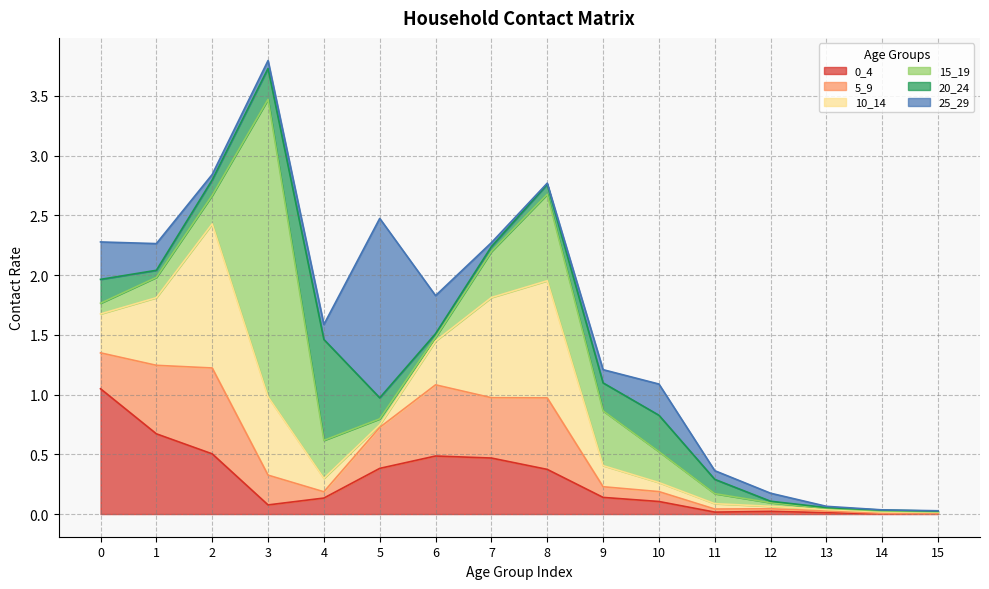

Reading left to right, list all the values displayed in this chart.

0_4: 1.0	0.7	0.5	0.1	0.1	0.4	0.5	0.5	0.4	0.1	0.1	0.0	0.0	0.0	0.0	0.0
5_9: 0.3	0.6	0.7	0.2	0.1	0.3	0.6	0.5	0.6	0.1	0.1	0.0	0.0	0.0	0.0	0.0
10_14: 0.3	0.6	1.2	0.7	0.1	0.0	0.4	0.8	1.0	0.2	0.1	0.0	0.0	0.0	0.0	0.0
15_19: 0.1	0.2	0.2	2.5	0.3	0.1	0.0	0.4	0.7	0.5	0.3	0.1	0.0	0.0	0.0	0.0
20_24: 0.2	0.1	0.1	0.3	0.8	0.2	0.0	0.0	0.1	0.2	0.3	0.1	0.0	0.0	0.0	0.0
25_29: 0.3	0.2	0.0	0.1	0.1	1.5	0.3	0.0	0.0	0.1	0.3	0.1	0.1	0.0	0.0	0.0